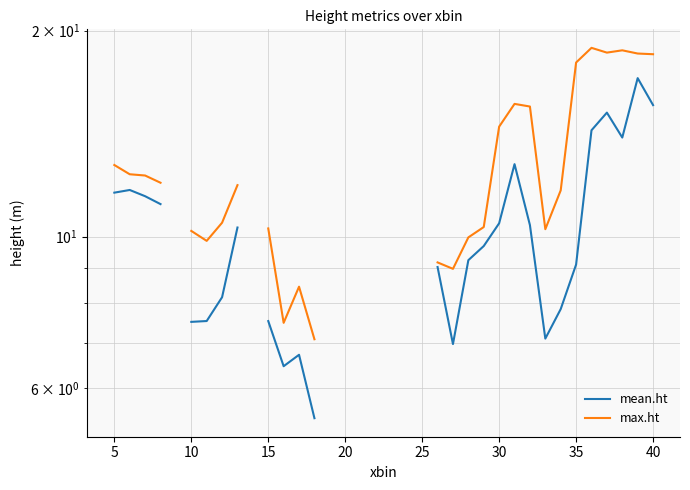

Between 10 and 30, which is larger?

30